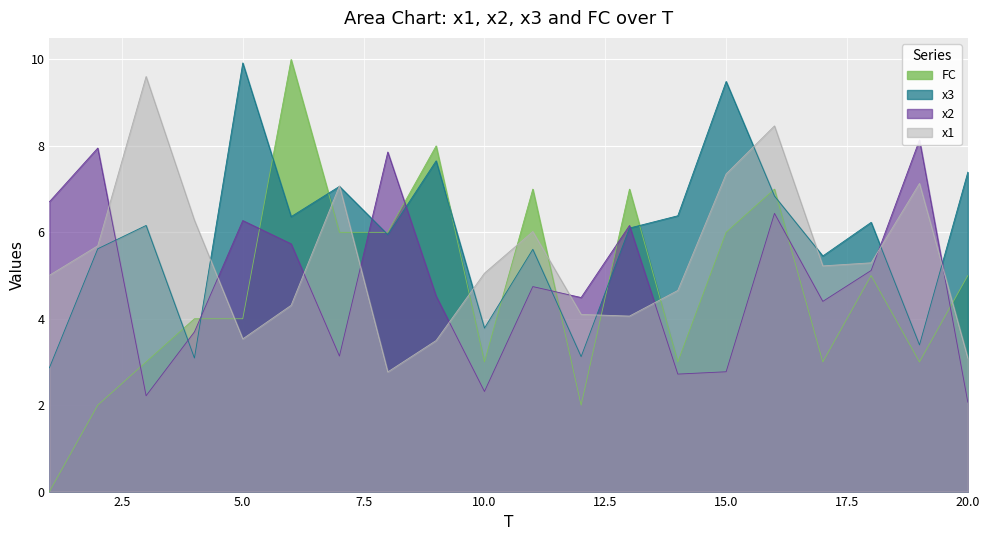

Where do x2 and x1 first cross each other?

2 and 3